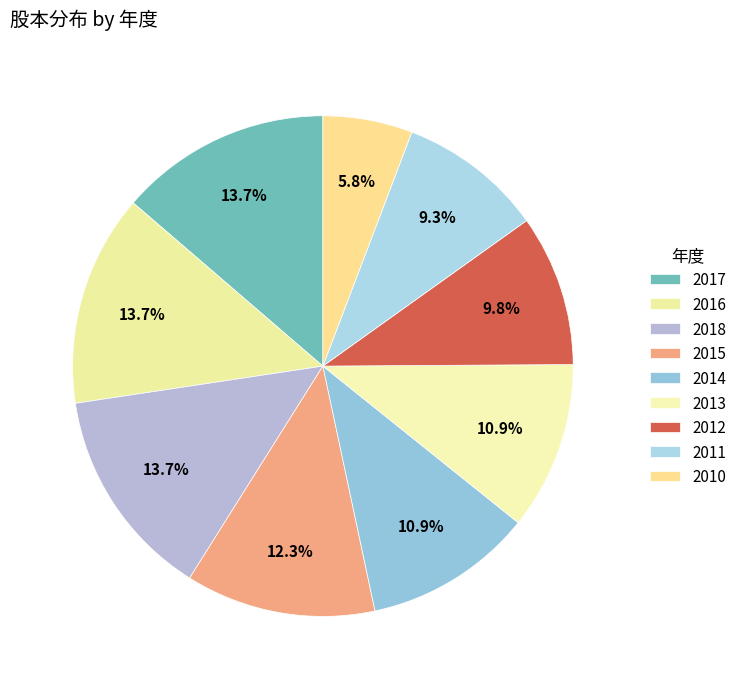

To the nearest percent, what is the difference between the 2014 and 2012 slice percentages?

1%